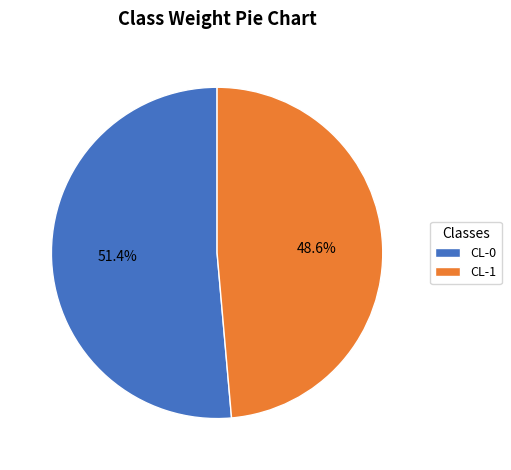

To the nearest percent, what portion does CL-0 represent?

51%